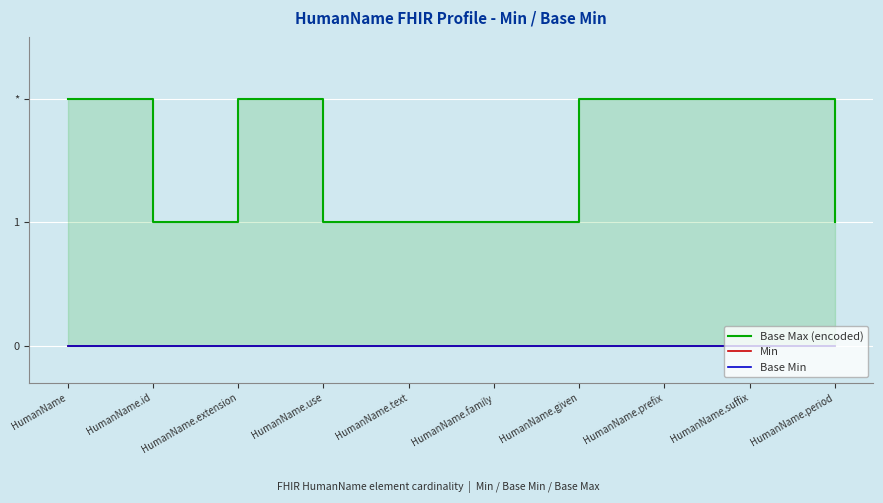

Is the value of Base Max (encoded) at HumanName.text greater than the value of Base Min at HumanName.id?

Yes